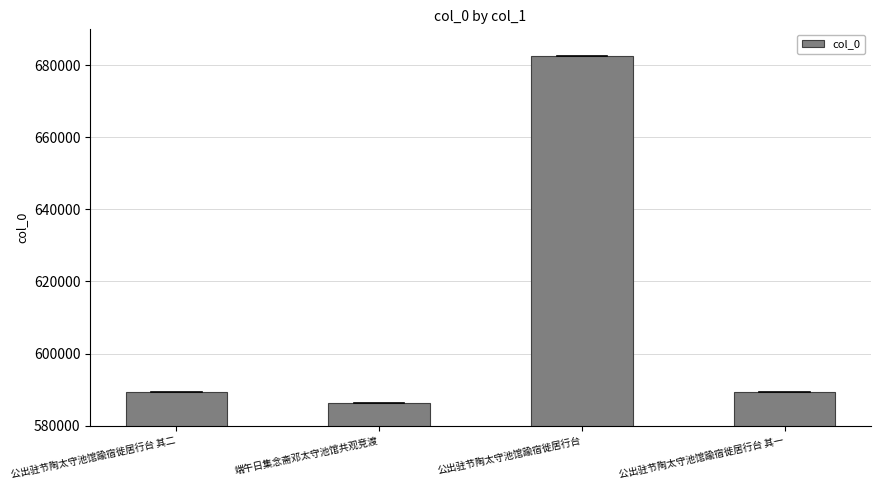

Are the bars horizontal?

No